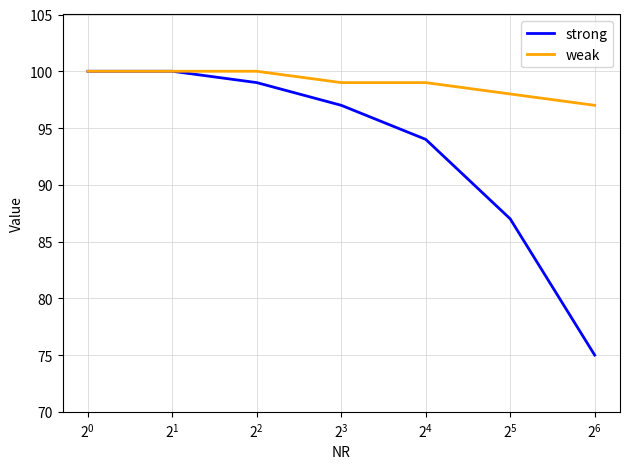

What is the maximum value for weak?

100